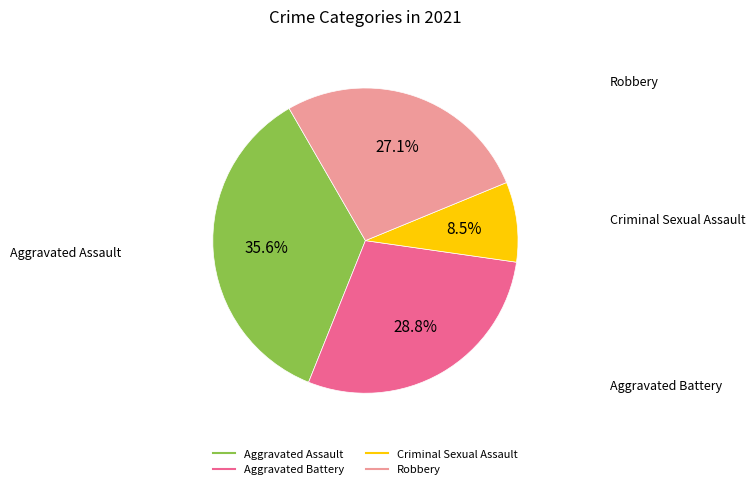

To the nearest percent, what is the combined percentage of Robbery and Aggravated Assault?

63%